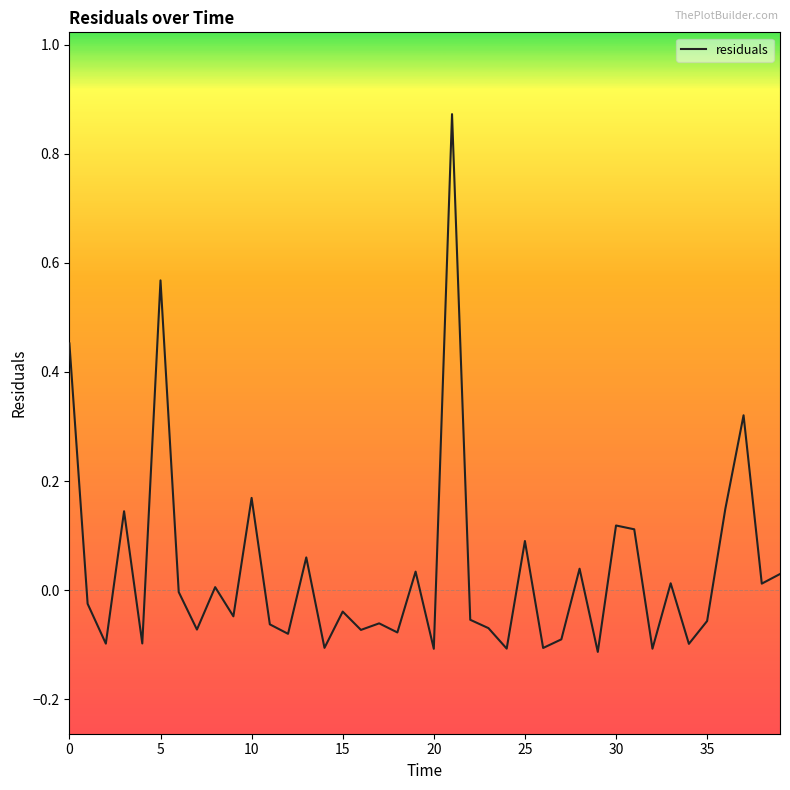

Count the number of categories in the chart.

40